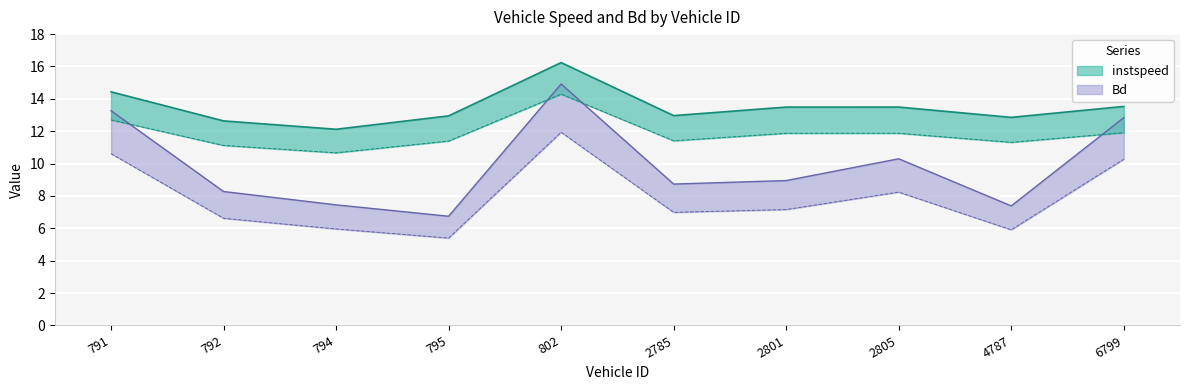

Where is instspeed nearest to the value 14?

791.0